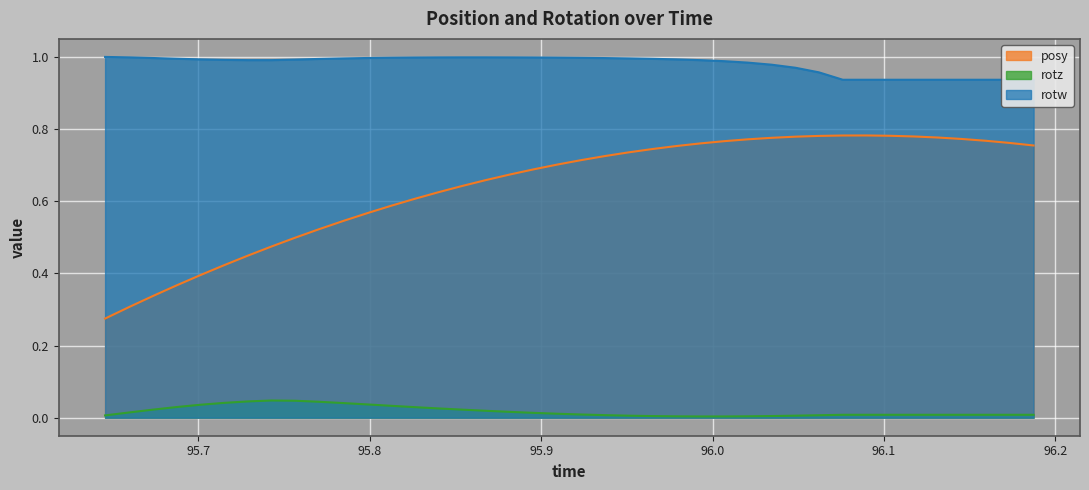

List the series in order of their overall mean, lowest first.

rotz, posy, rotw